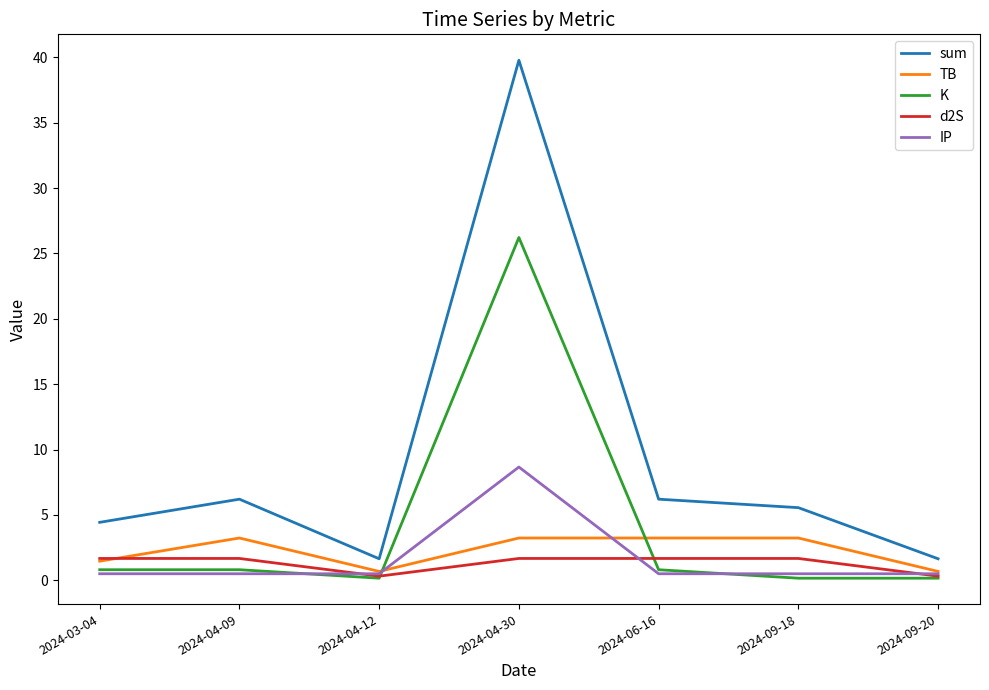

Reading left to right, extract all data points from this chart.

sum: 4.4	6.2	1.6	39.8	6.2	5.6	1.6
TB: 1.5	3.2	0.7	3.2	3.2	3.2	0.7
K: 0.8	0.8	0.2	26.2	0.8	0.2	0.2
d2S: 1.7	1.7	0.3	1.7	1.7	1.7	0.3
IP: 0.5	0.5	0.5	8.7	0.5	0.5	0.5